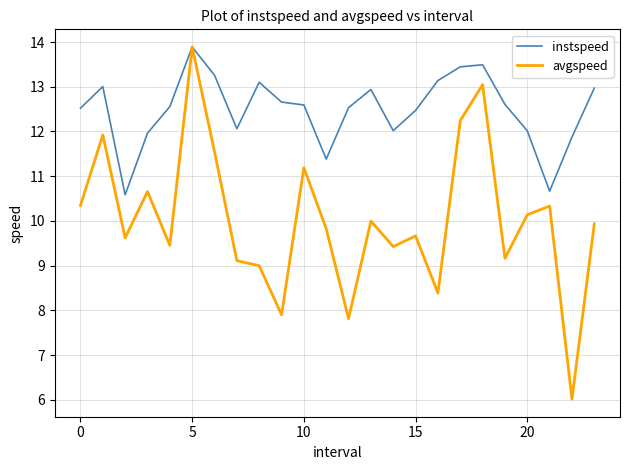

What is the highest value of the avgspeed series?

13.9